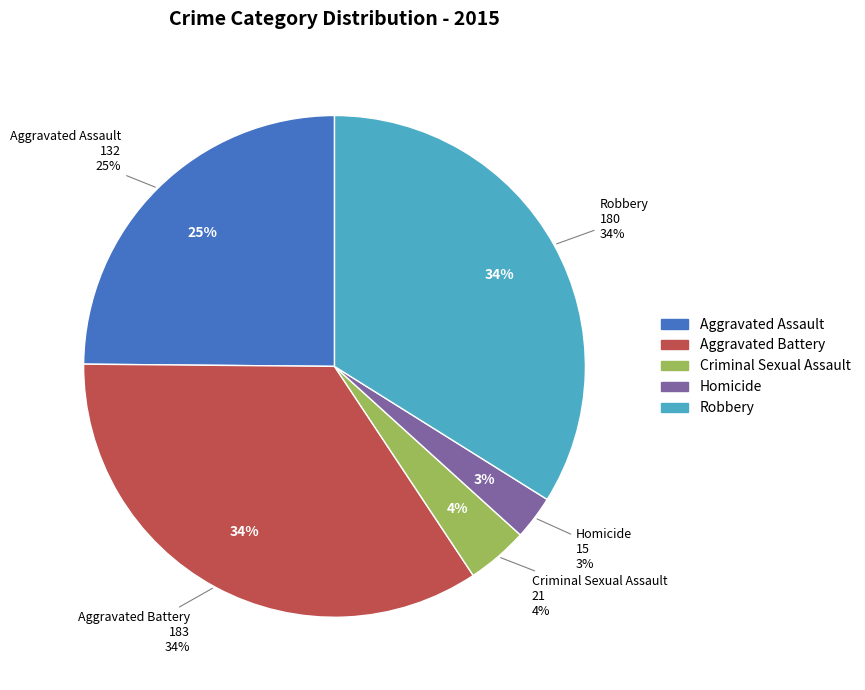

Rank the categories by value from lowest to highest.

Homicide, Criminal Sexual Assault, Aggravated Assault, Robbery, Aggravated Battery